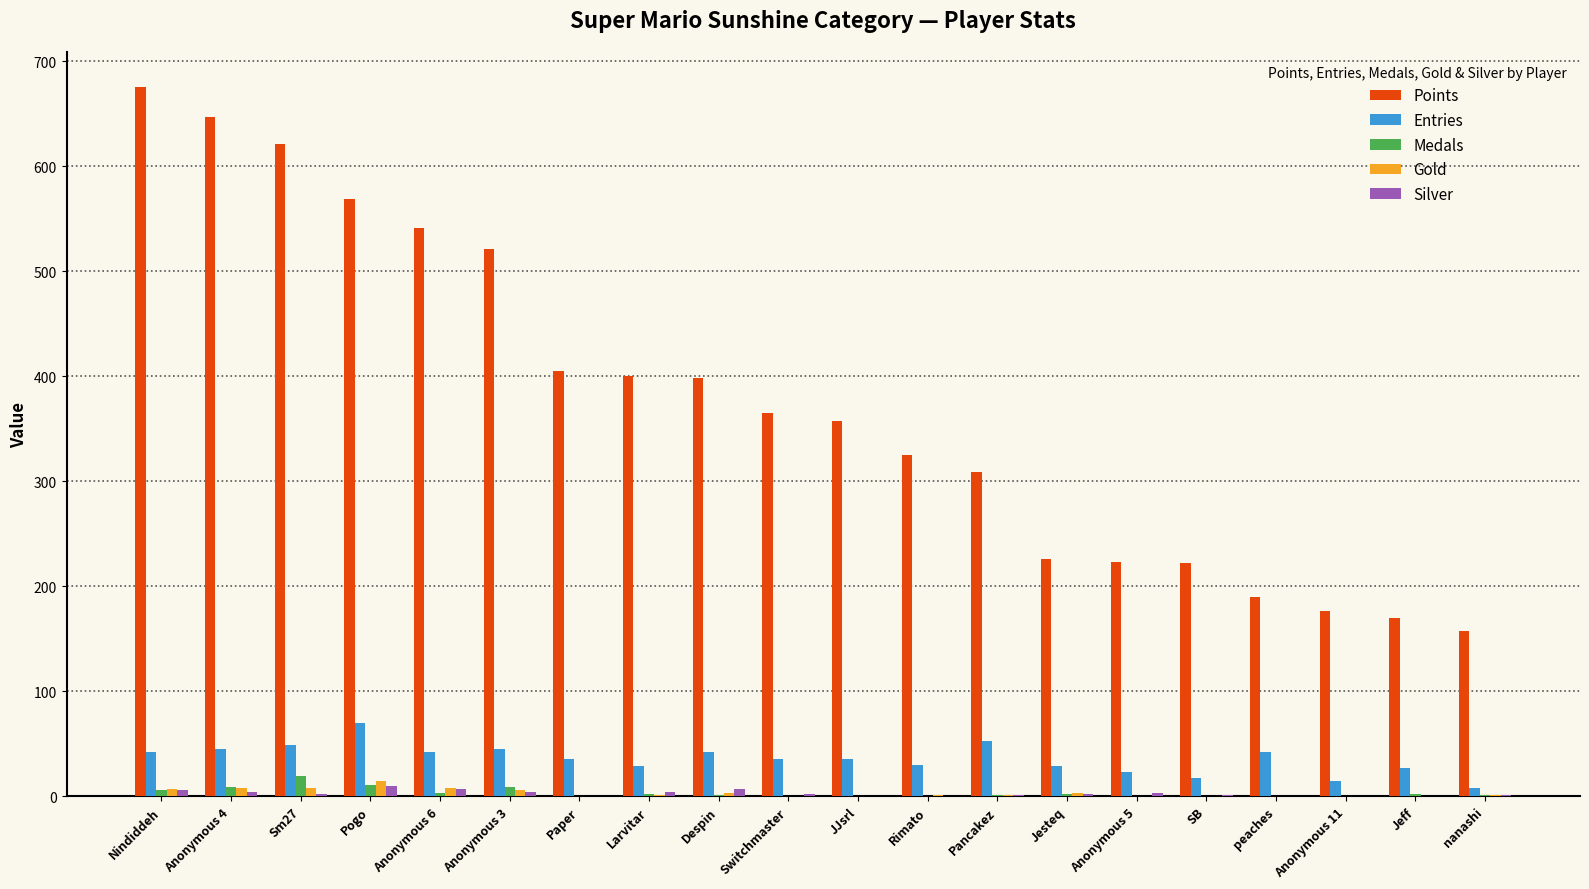

What are all the series names shown in the legend?

Points, Entries, Medals, Gold, Silver